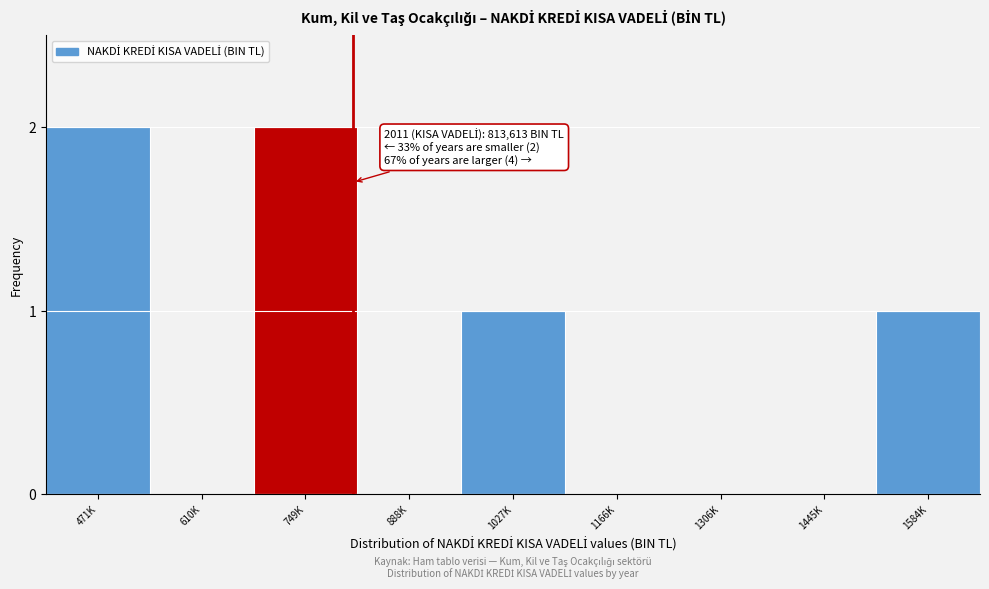

Reading left to right, extract all data points from this chart.

471K=2	610K=0	749K=2	888K=0	1027K=1	1166K=0	1306K=0	1445K=0	1584K=1